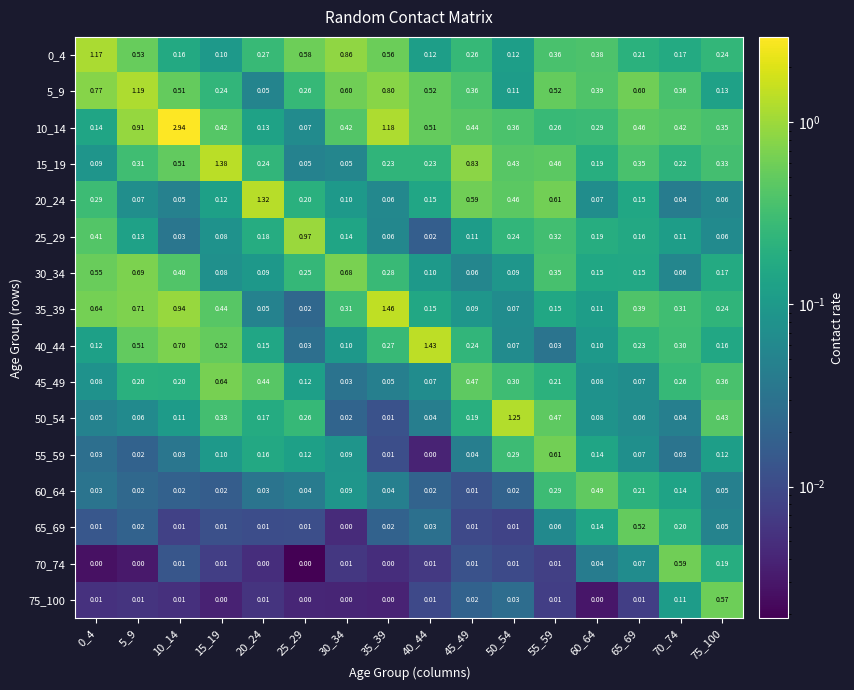

Which series has the widest spread of values?

10_14